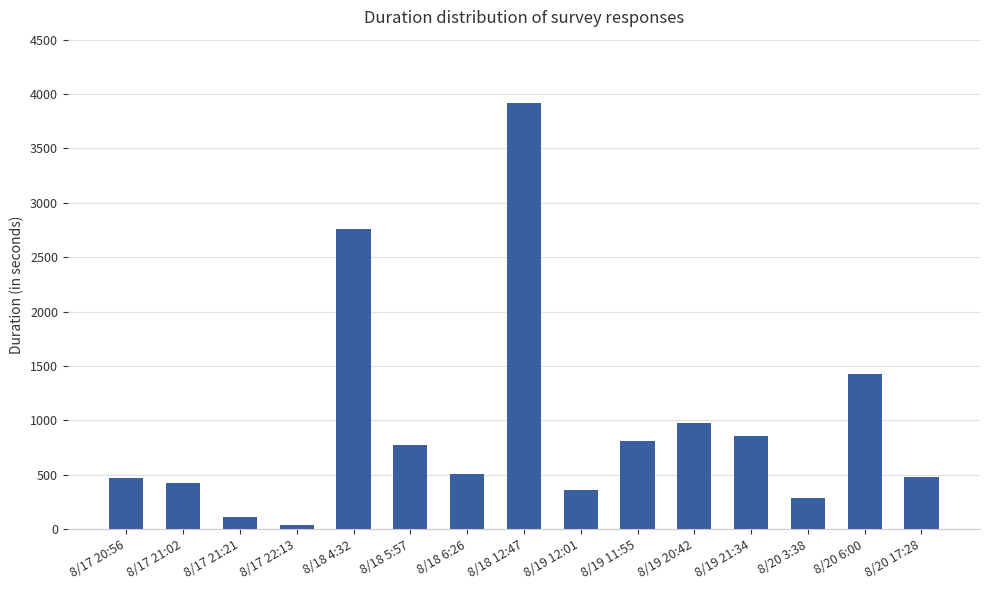

What is the sum of all values?

14180